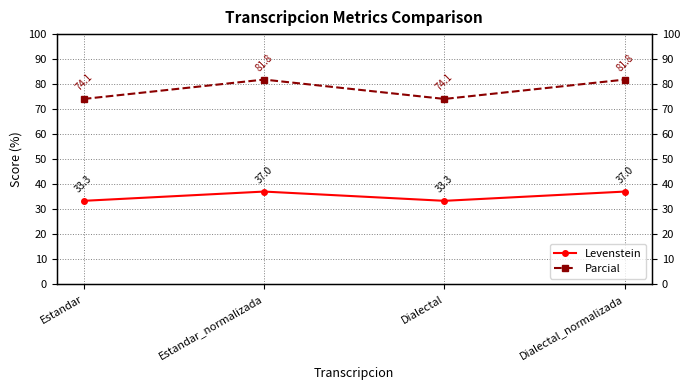

Where does the Parcial series first go above 81?

Estandar_normalizada